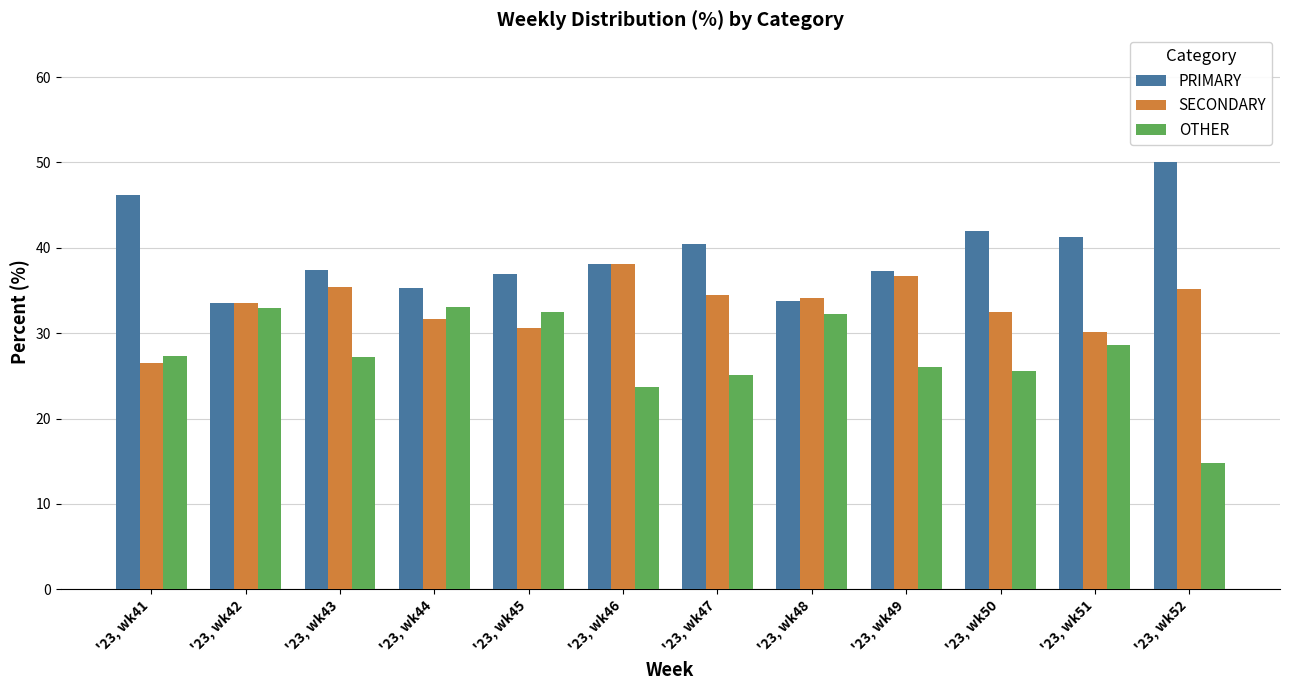

Rank the series at '23, wk49 from highest to lowest value.

PRIMARY, SECONDARY, OTHER